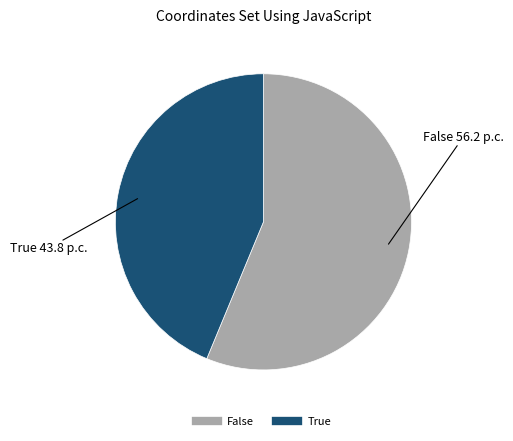

Does True represent more than half of the total?

No